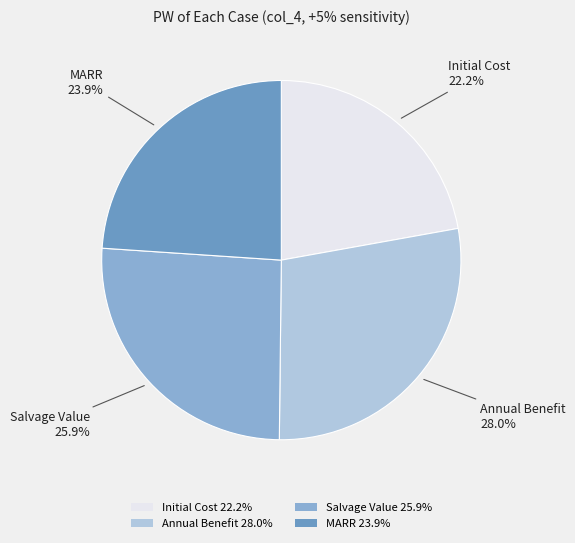

What percentage is NOT represented by Salvage Value?

74.1%